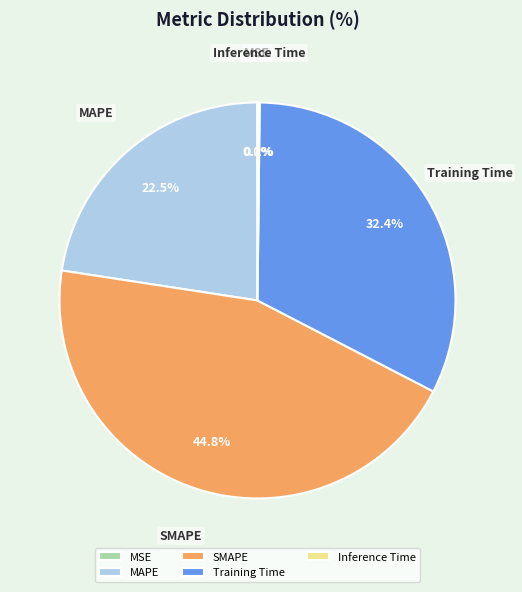

What percentage is NOT represented by Training Time?

67.6%